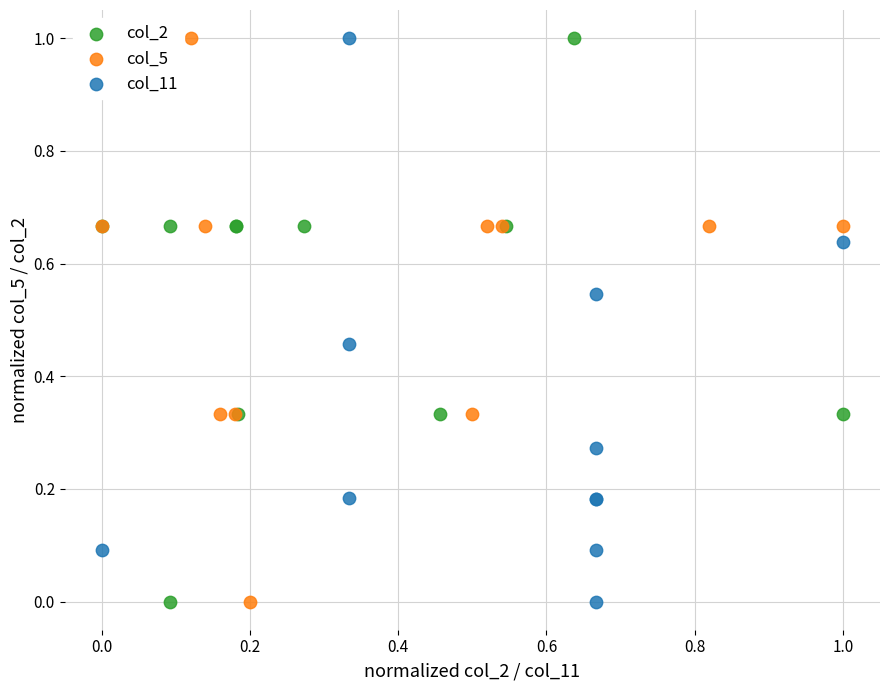

What are all the series names shown in the legend?

col_2, col_5, col_11